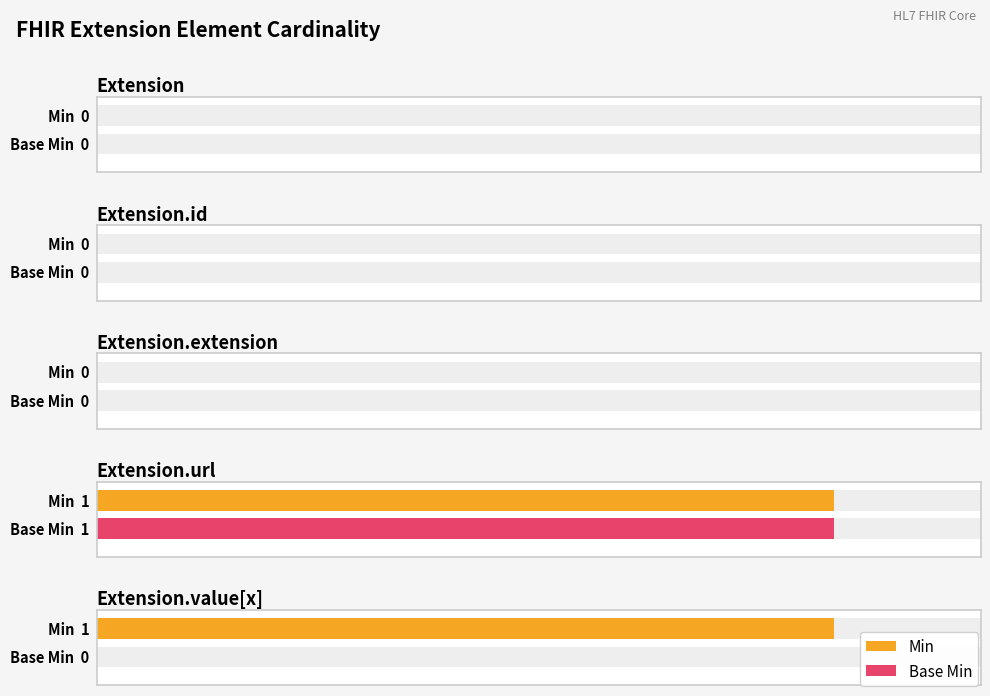

Rank the series at Extension.url from lowest to highest value.

Min, Base Min